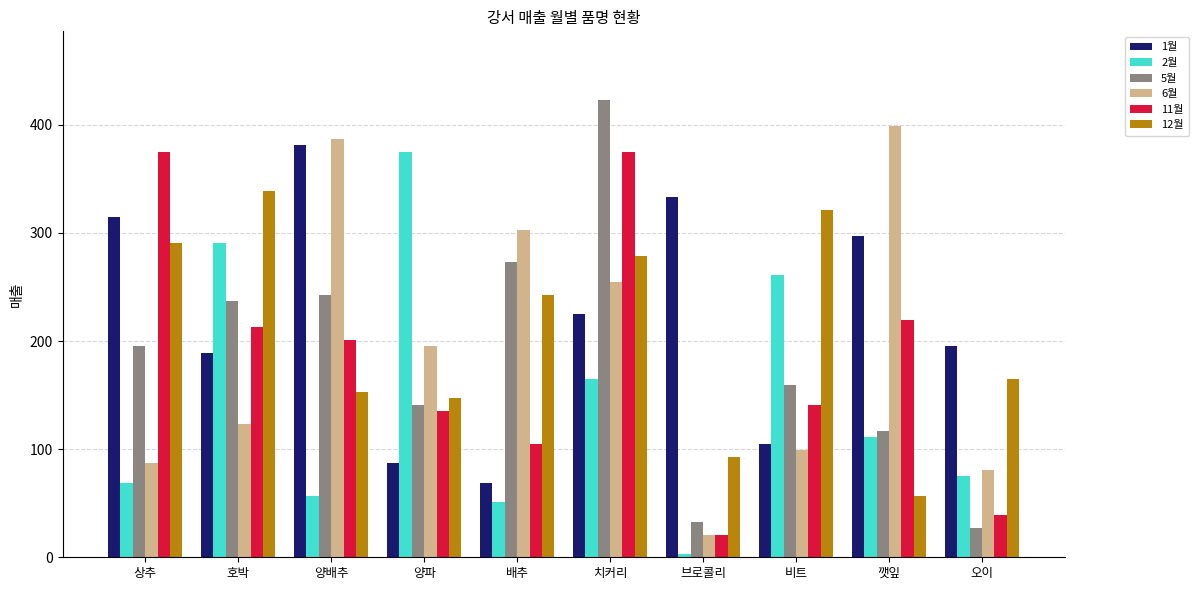

What is the difference between the maximum and second lowest values in the 11월 series?

336